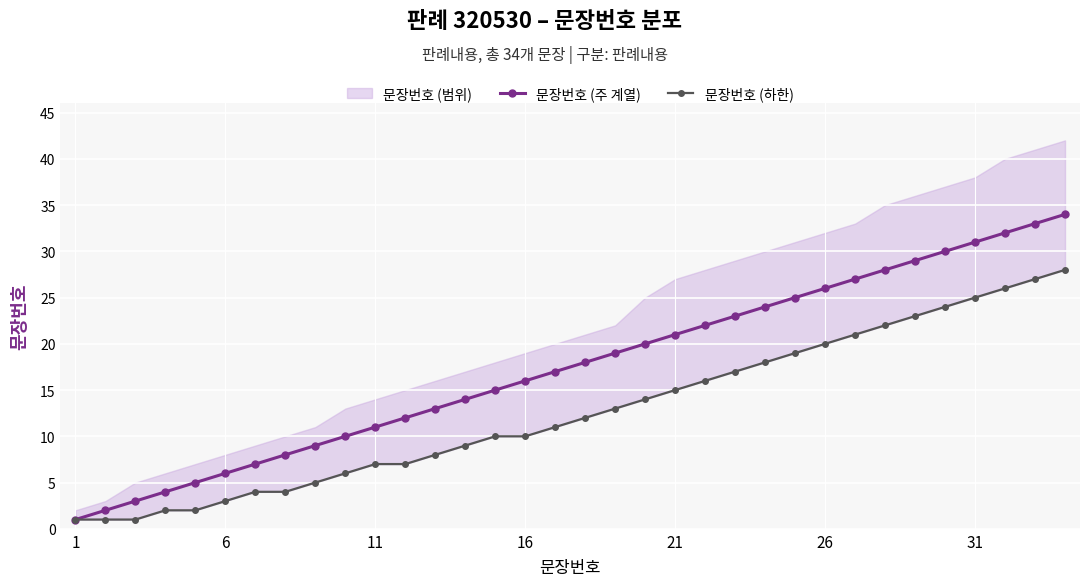

List the series in order of their peak value, lowest first.

문장번호 (하한), 문장번호 (주 계열)